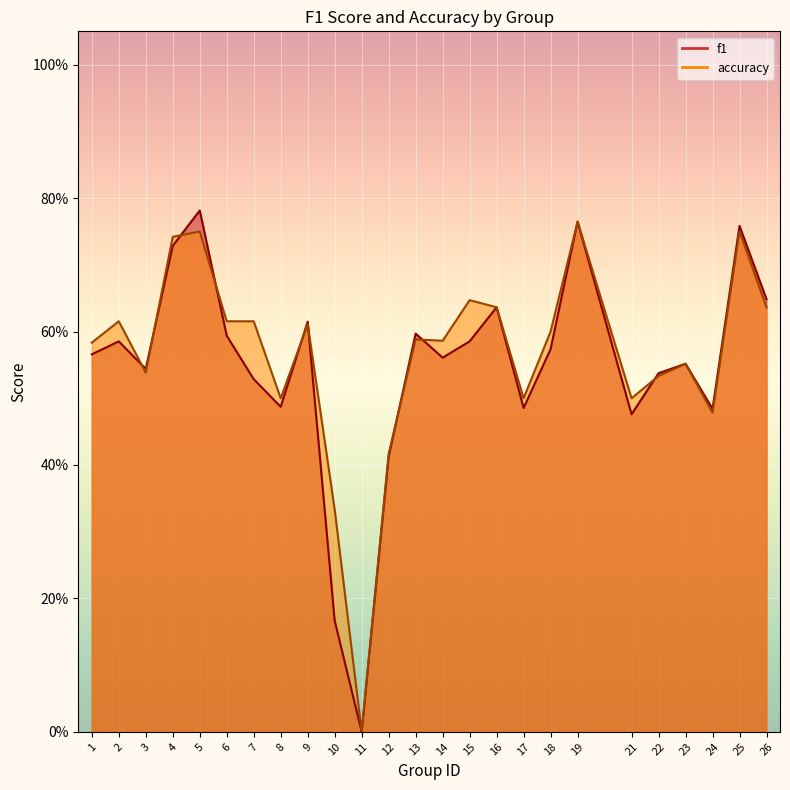

Between which two adjacent categories do accuracy and f1 first intersect?

2 and 3